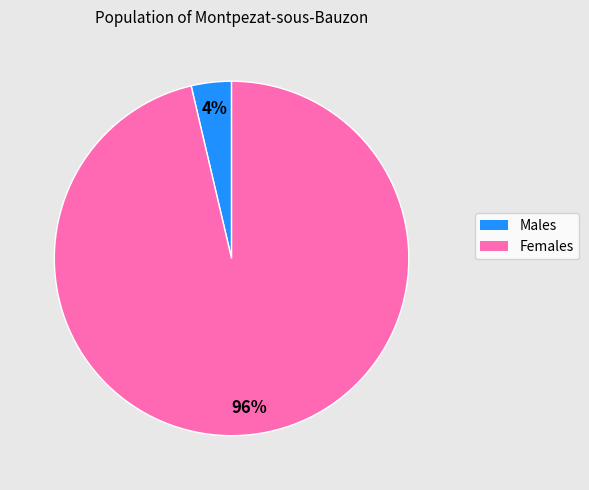

To the nearest percent, what is the average slice percentage?

50%